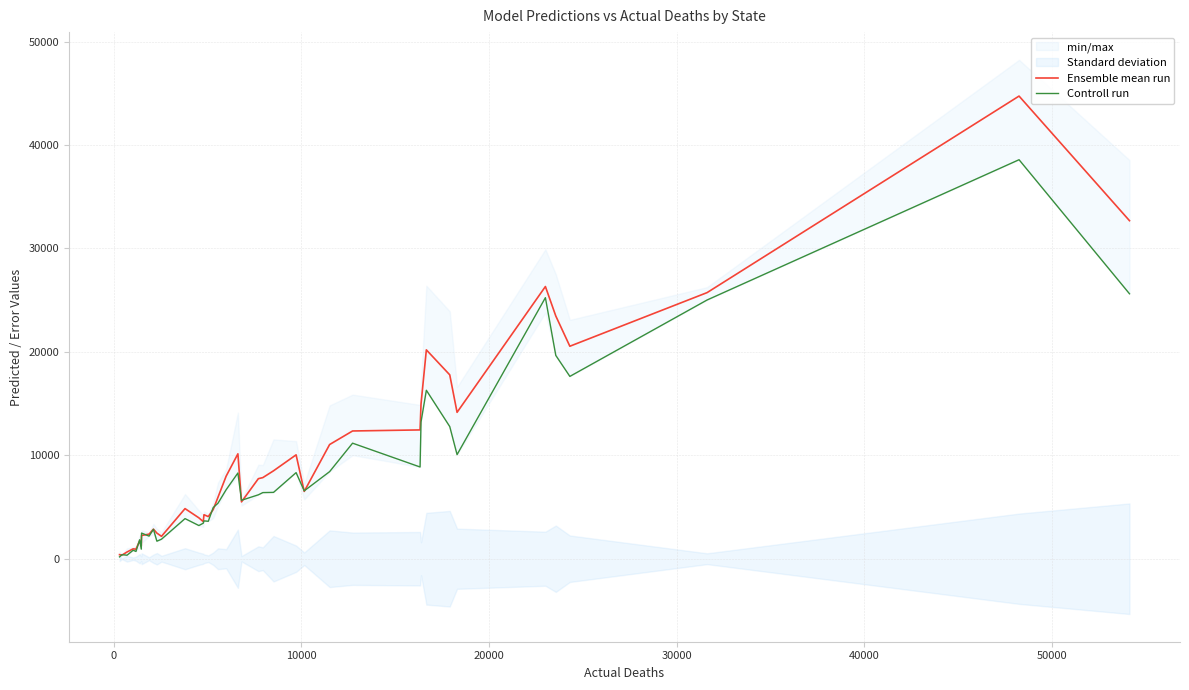

What is the sum of all Ensemble mean run values?

390472.2